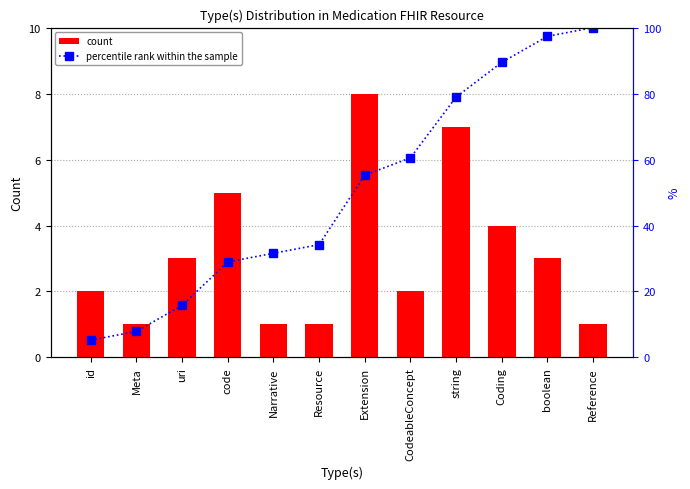

What is the label of the 9th bar from the right?

code